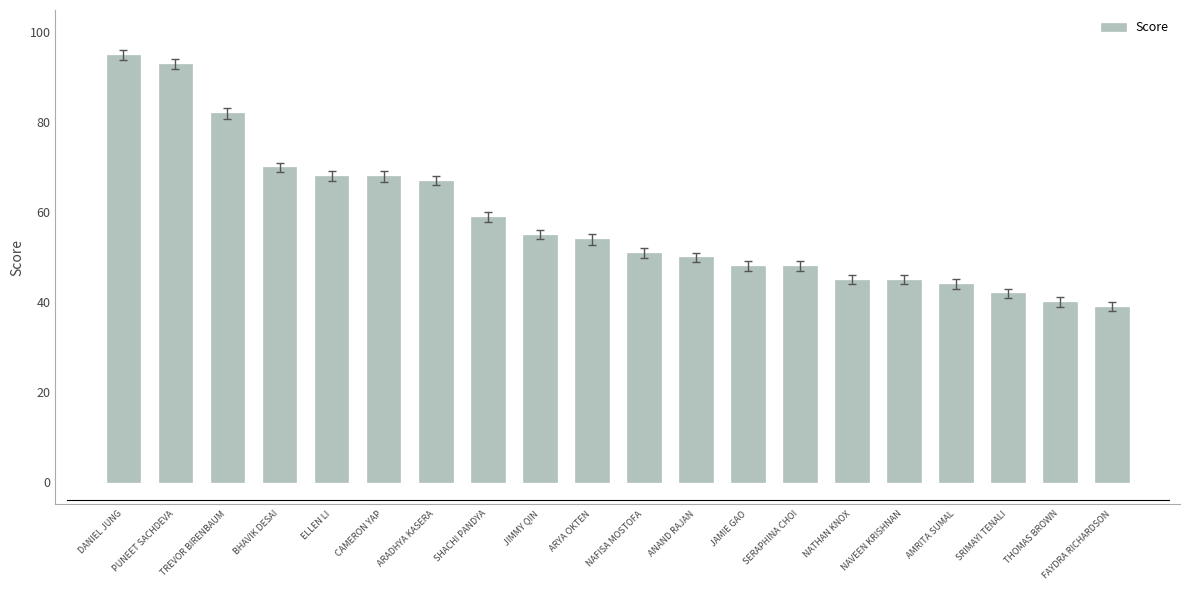

What is the label of the 20th bar from the right?

DANIEL JUNG